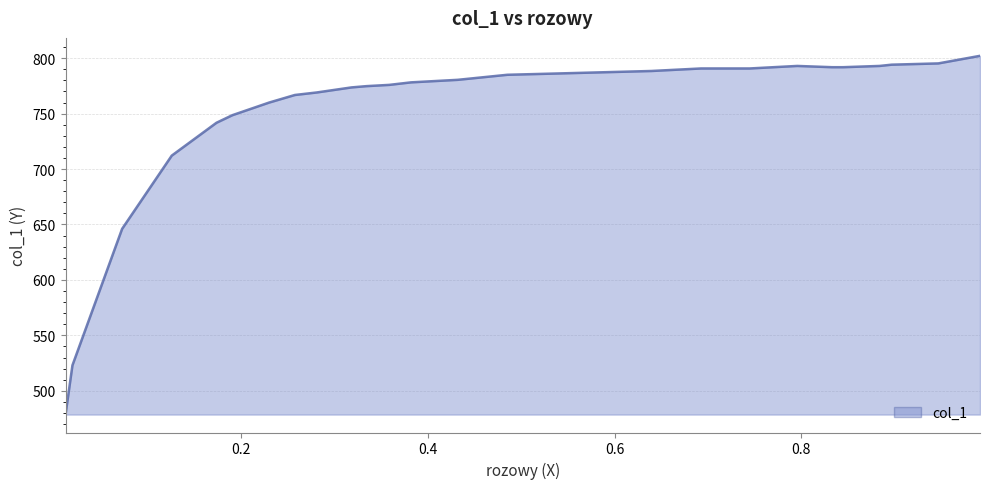

What is the minimum value shown in the chart?

478.6